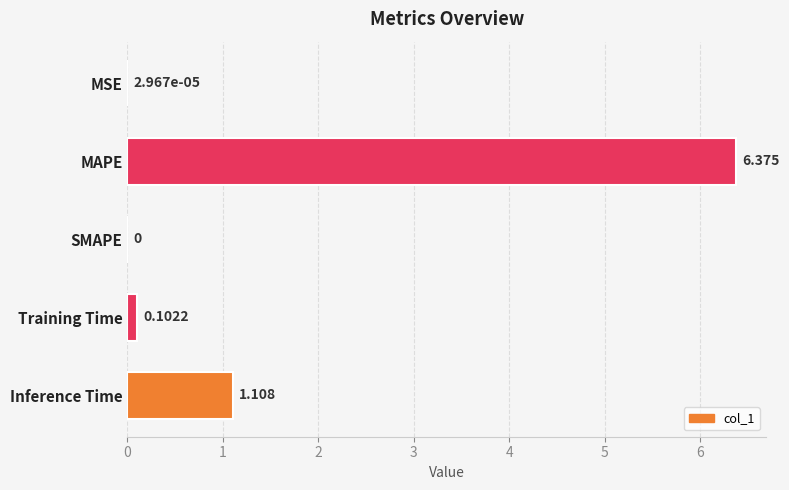

Where is the data nearest to the value 3?

Inference Time